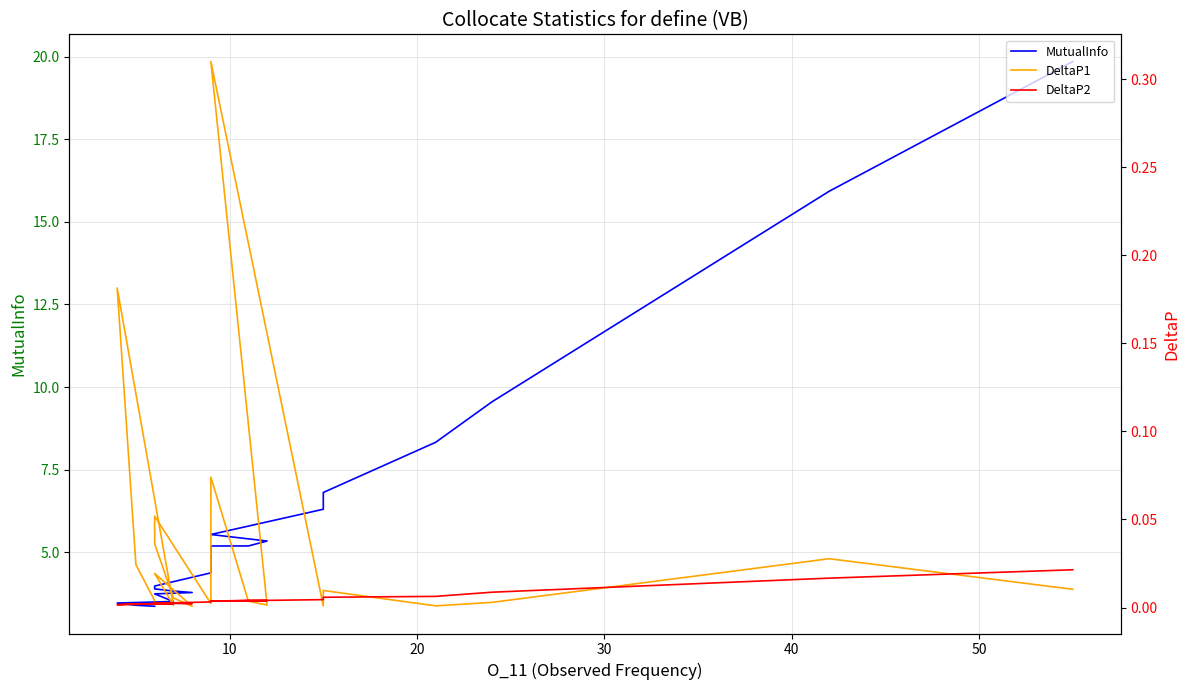

What is the maximum value shown in the chart?

19.9